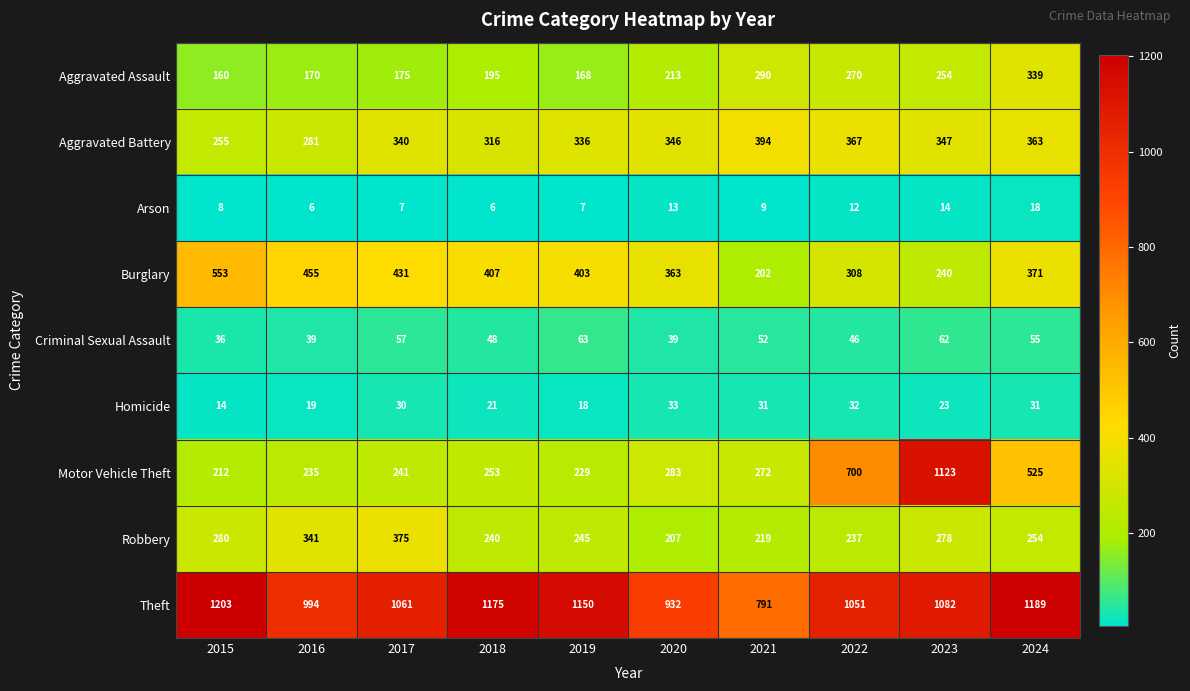

Which category has the lowest value in the Criminal Sexual Assault series?

2015